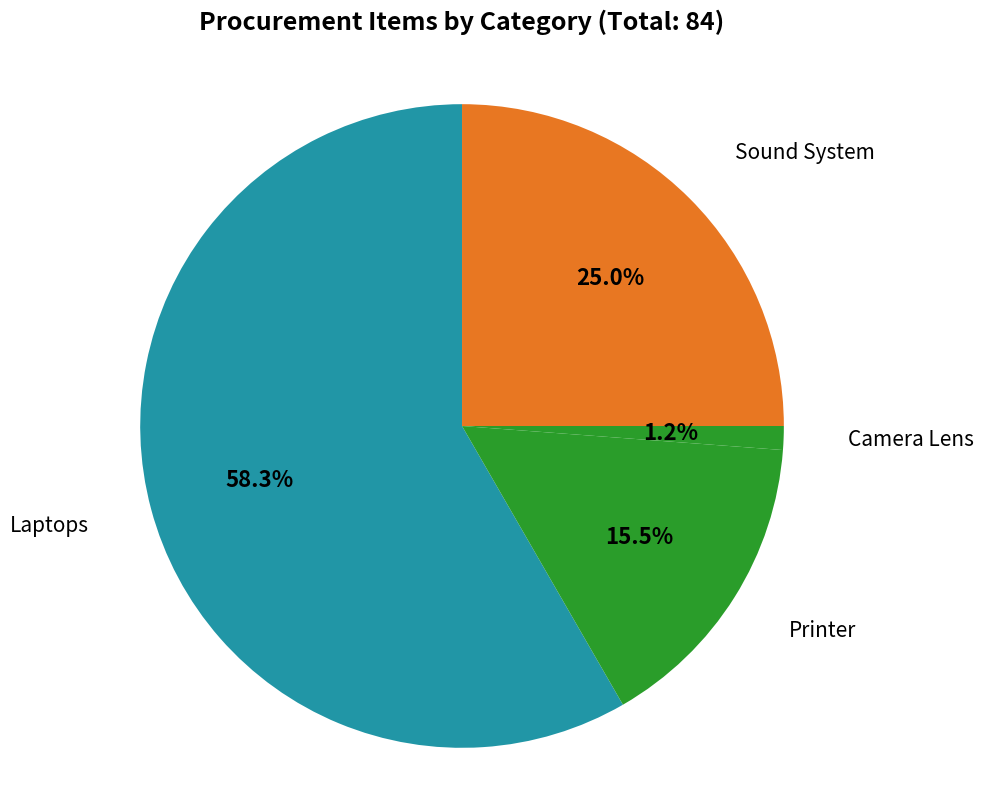

To the nearest percent, what is the difference between the largest and smallest slice percentages?

57%